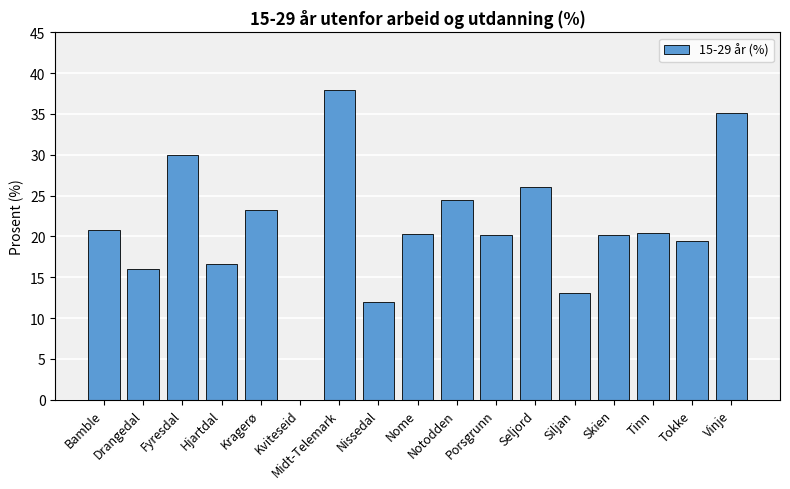

What is the sum of all values?

355.6